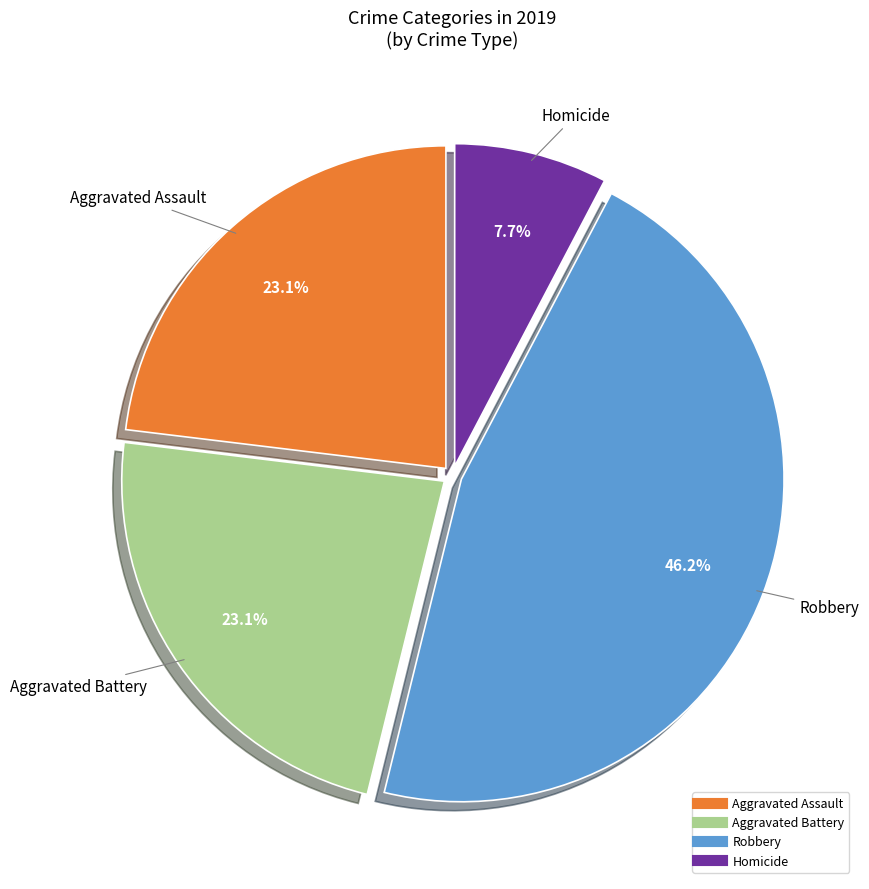

Does any single category account for the majority?

No